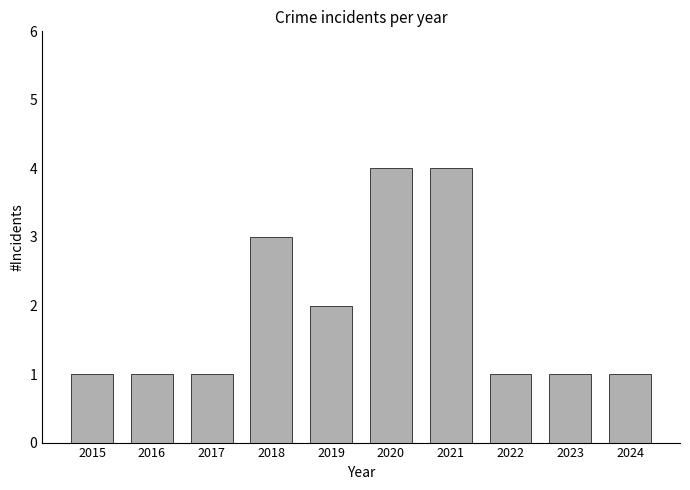

Approximately how many times larger is the value at 2019 compared to 2018?

0.7